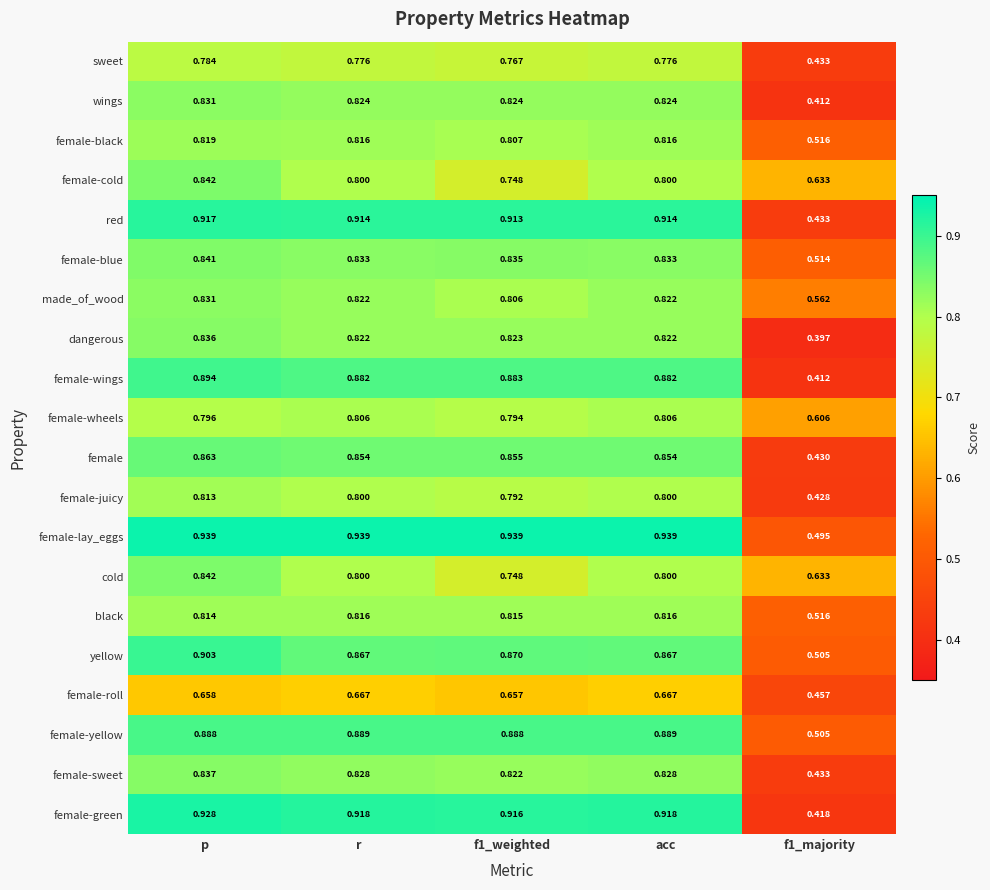

At which category is the sum across all series the highest?

p